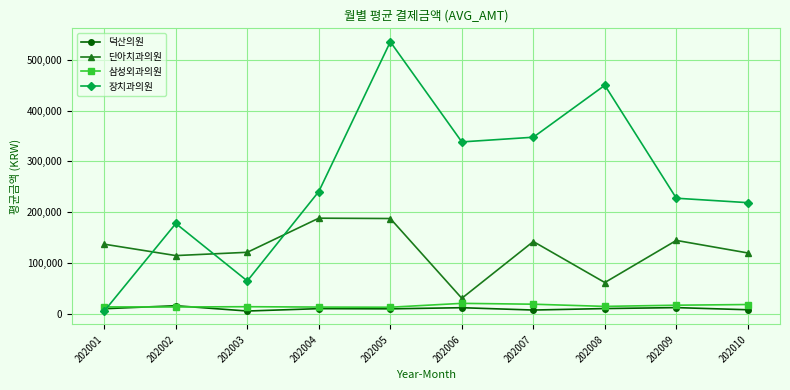

After their last crossing, which series has the higher values: 덕산의원 or 삼성외과의원?

삼성외과의원